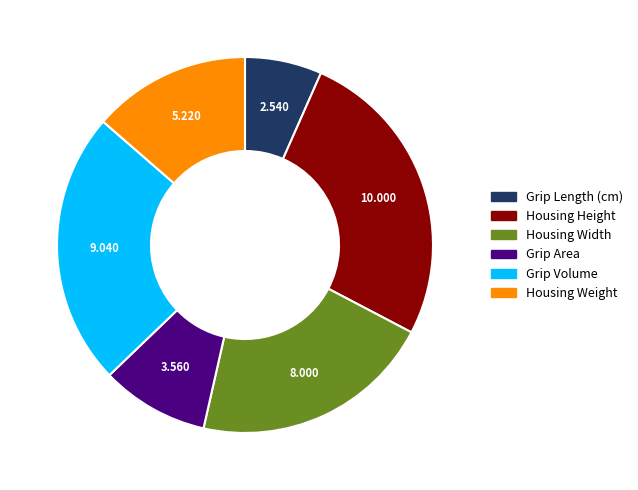

Rank the categories by value from highest to lowest.

Housing Height, Grip Volume, Housing Width, Housing Weight, Grip Area, Grip Length (cm)